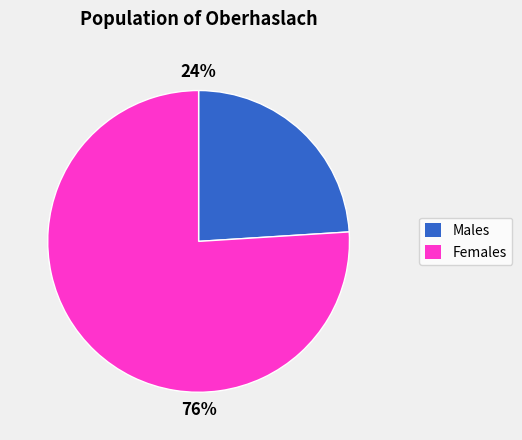

To the nearest percent, what is the combined percentage of Males and Females?

100%